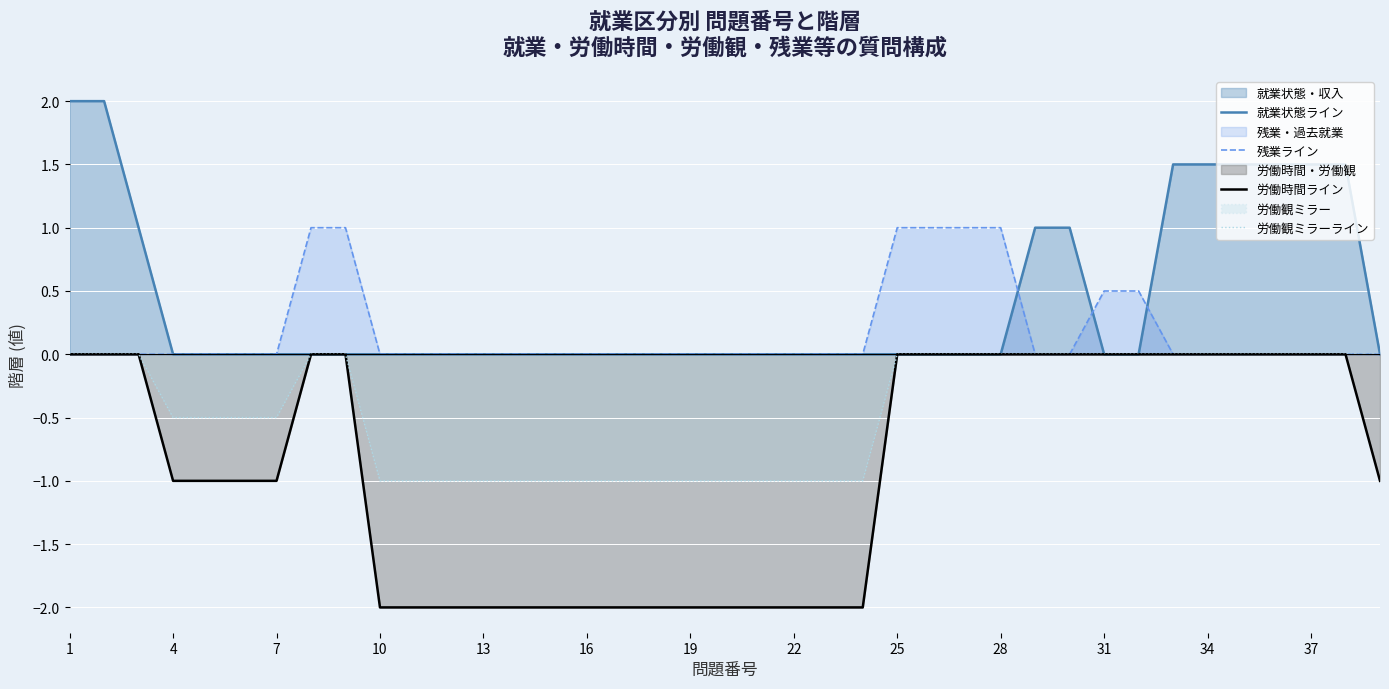

At which label is 労働時間ライン closest to -1?

4